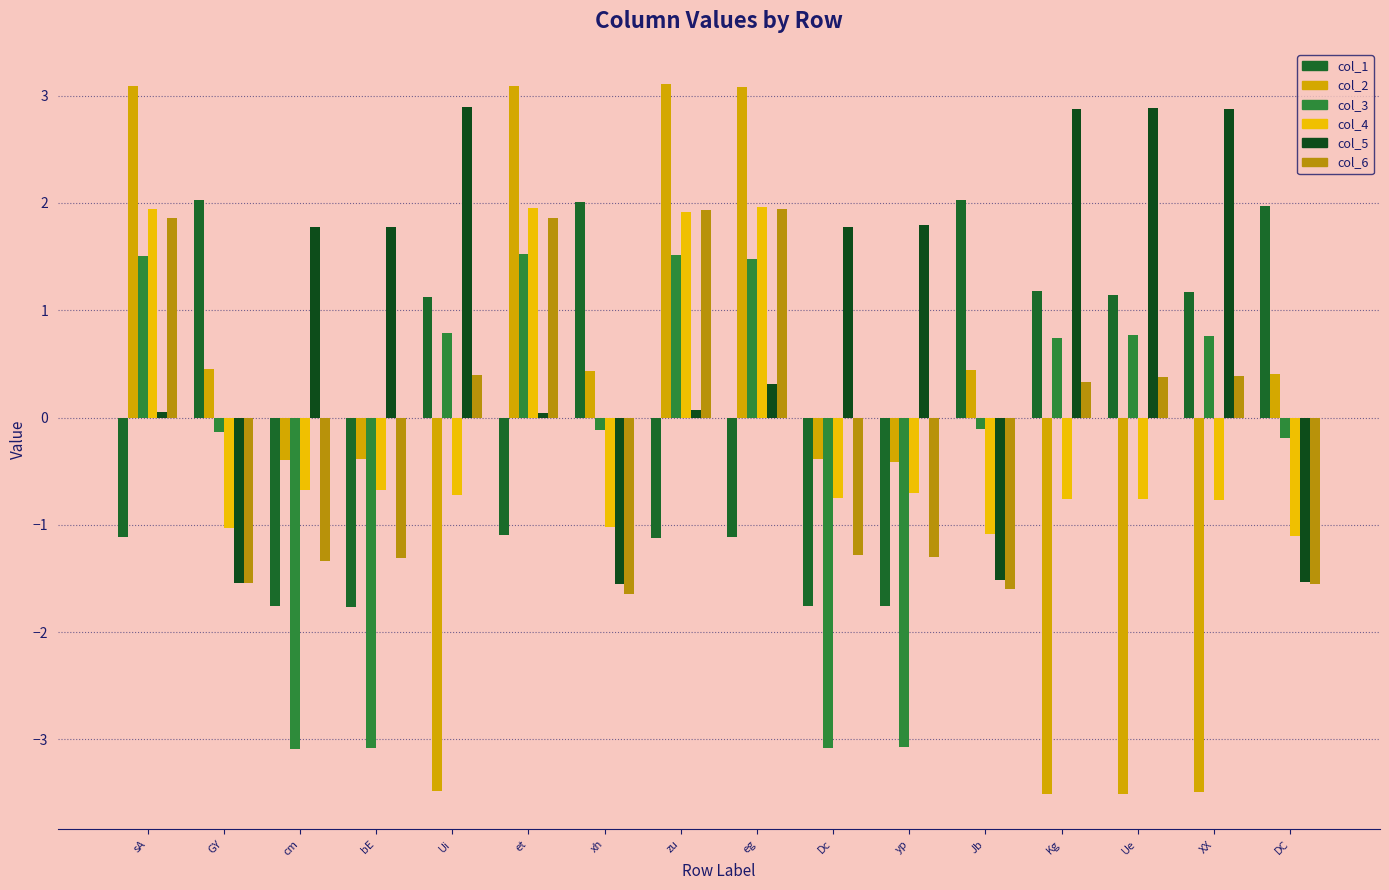

Reading left to right, list all the values displayed in this chart.

col_1: -1.1	2.0	-1.8	-1.8	1.1	-1.1	2.0	-1.1	-1.1	-1.8	-1.8	2.0	1.2	1.1	1.2	2.0
col_2: 3.1	0.5	-0.4	-0.4	-3.5	3.1	0.4	3.1	3.1	-0.4	-0.4	0.4	-3.5	-3.5	-3.5	0.4
col_3: 1.5	-0.1	-3.1	-3.1	0.8	1.5	-0.1	1.5	1.5	-3.1	-3.1	-0.1	0.7	0.8	0.8	-0.2
col_4: 1.9	-1.0	-0.7	-0.7	-0.7	1.9	-1.0	1.9	2.0	-0.8	-0.7	-1.1	-0.8	-0.8	-0.8	-1.1
col_5: 0.1	-1.5	1.8	1.8	2.9	0.0	-1.6	0.1	0.3	1.8	1.8	-1.5	2.9	2.9	2.9	-1.5
col_6: 1.9	-1.5	-1.3	-1.3	0.4	1.9	-1.6	1.9	1.9	-1.3	-1.3	-1.6	0.3	0.4	0.4	-1.6